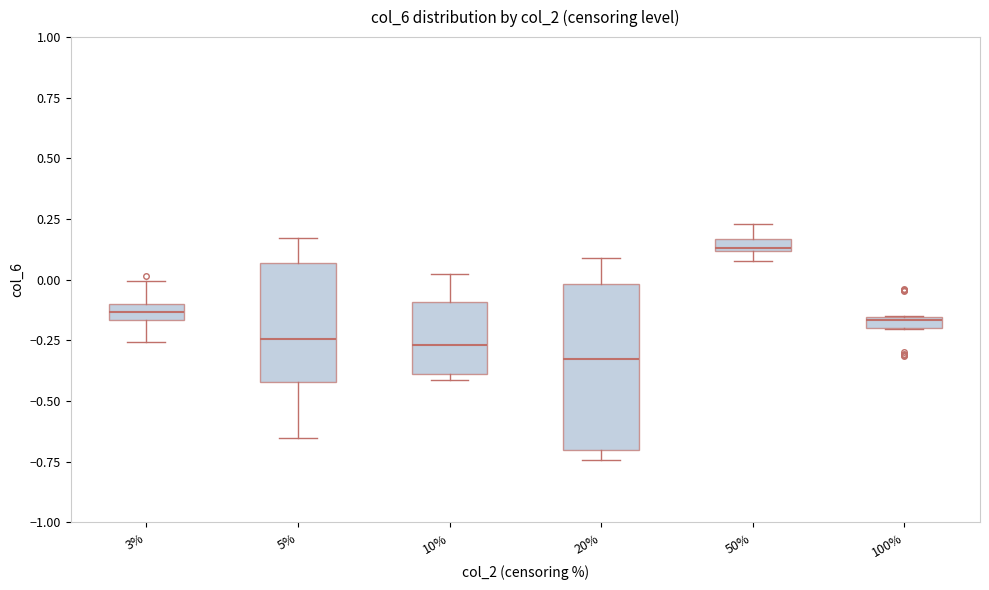

Which box has the lowest median line?

20%